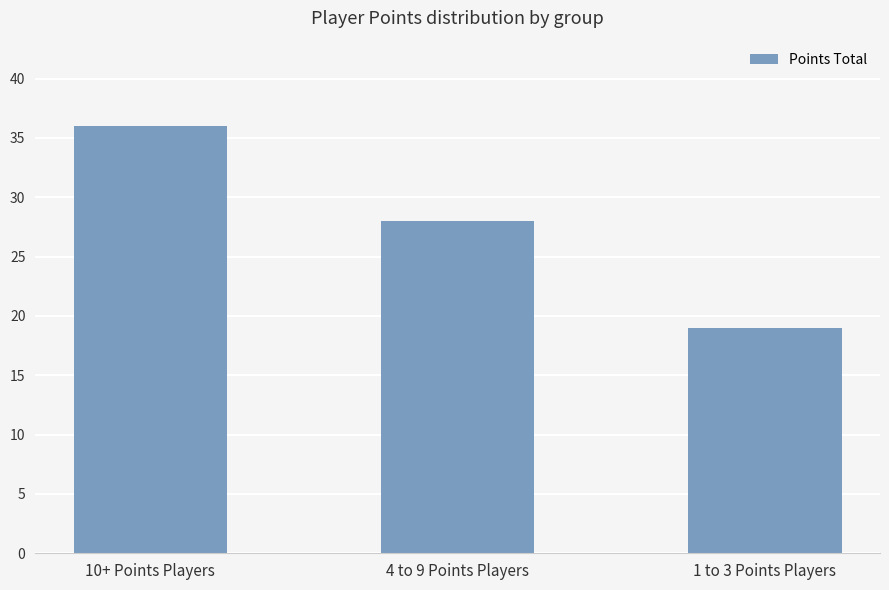

What position from the left is 1 to 3 Points Players?

3